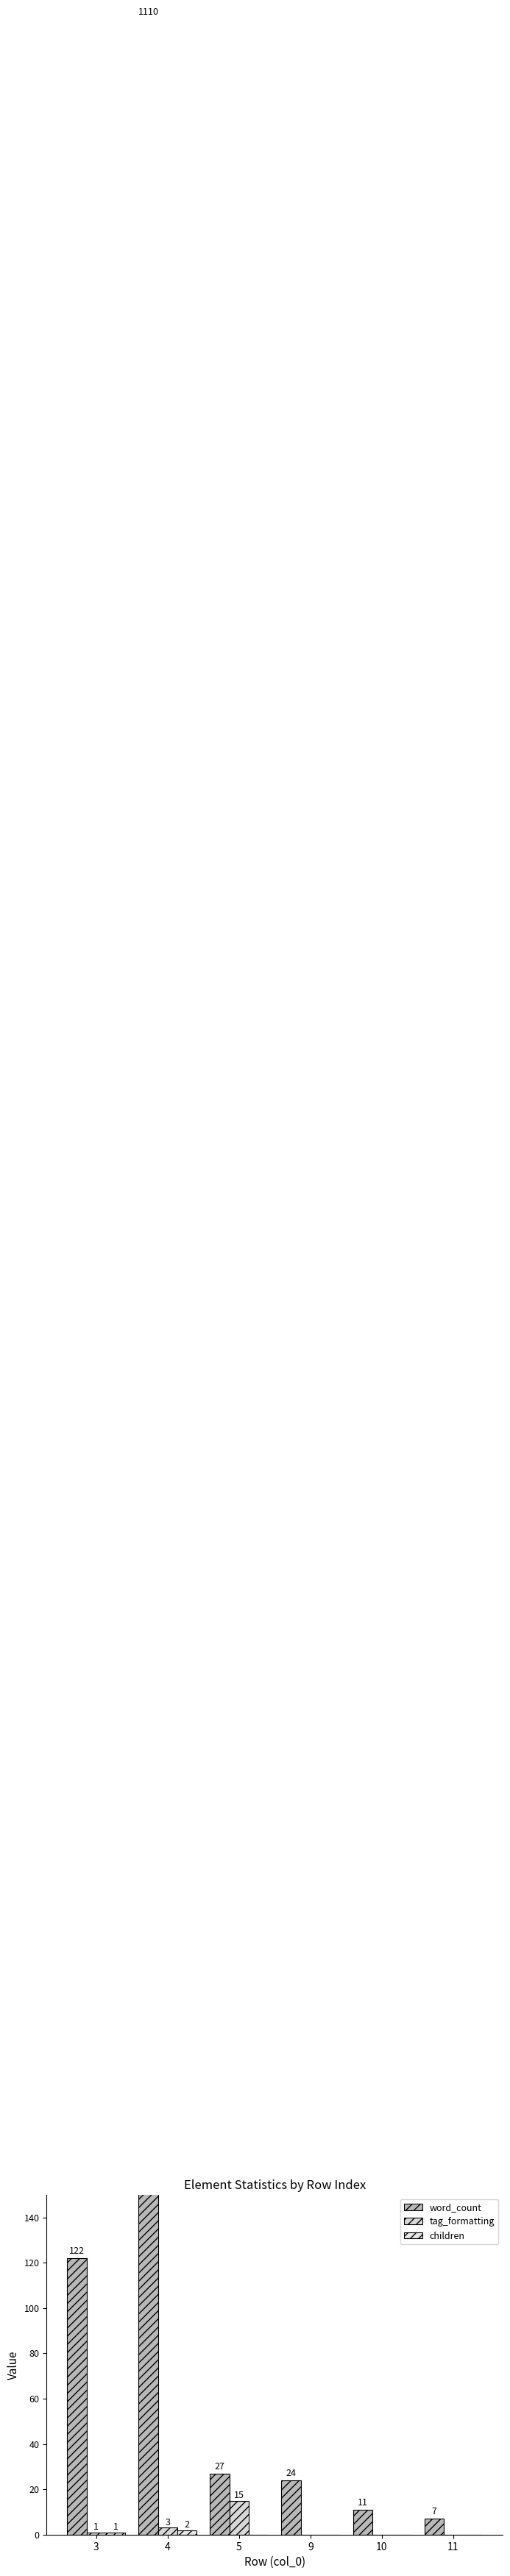

What is the spread (max minus min) of values at 10?

11